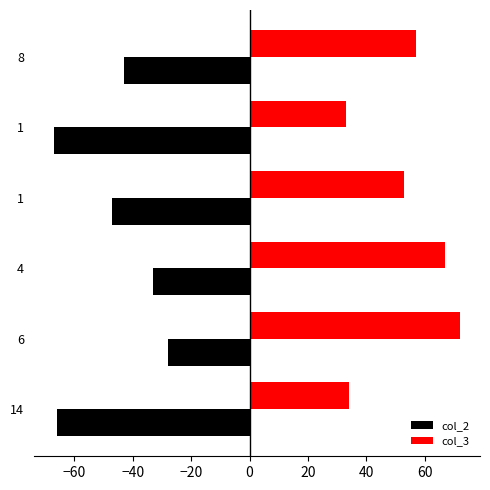

How many data points does each series have?

6